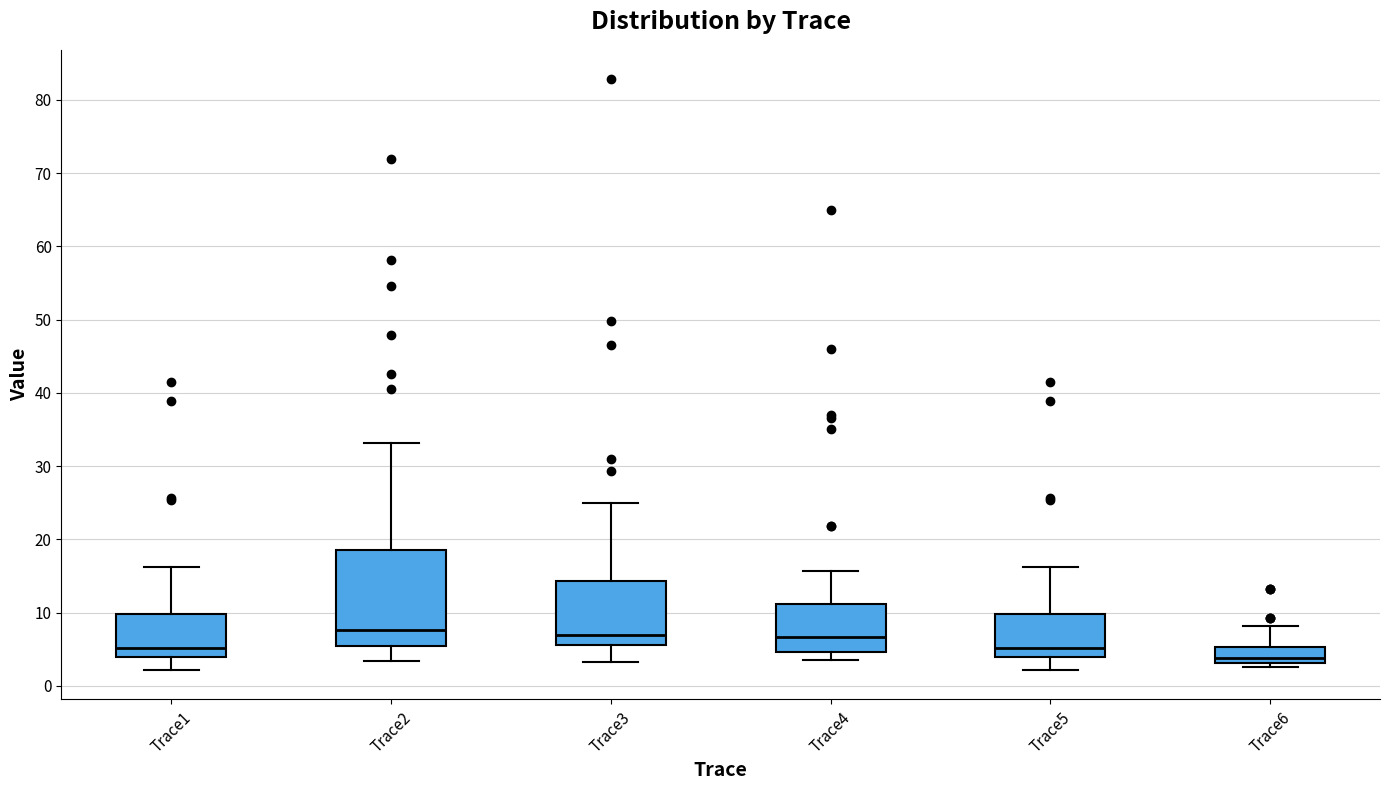

Reading left to right, transcribe this box plot: for each box, give where its median line is, the range the box spans, and where its two whiskers end, as read against the y-axis. The values are not printed on the chart, so give them approximately, as read against the axis.

Trace1: median 5, box 4 to 10, whiskers 2 to 16
Trace2: median 8, box 5 to 19, whiskers 3 to 33
Trace3: median 7, box 6 to 14, whiskers 3 to 25
Trace4: median 7, box 5 to 11, whiskers 4 to 16
Trace5: median 5, box 4 to 10, whiskers 2 to 16
Trace6: median 4, box 3 to 5, whiskers 3 (just below the box's lower edge) to 8